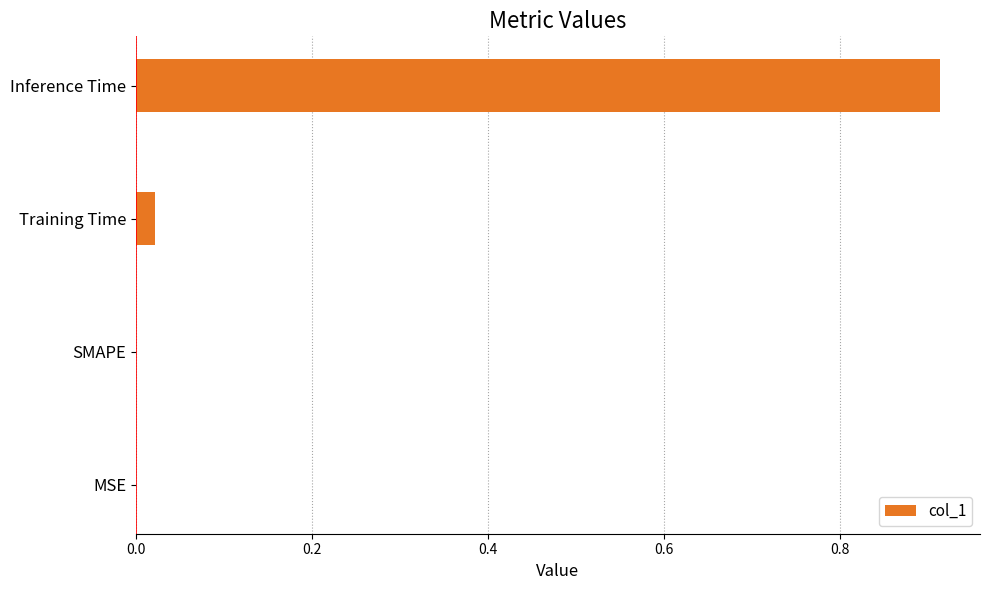

What is the change in value from MSE to Inference Time?

+0.9